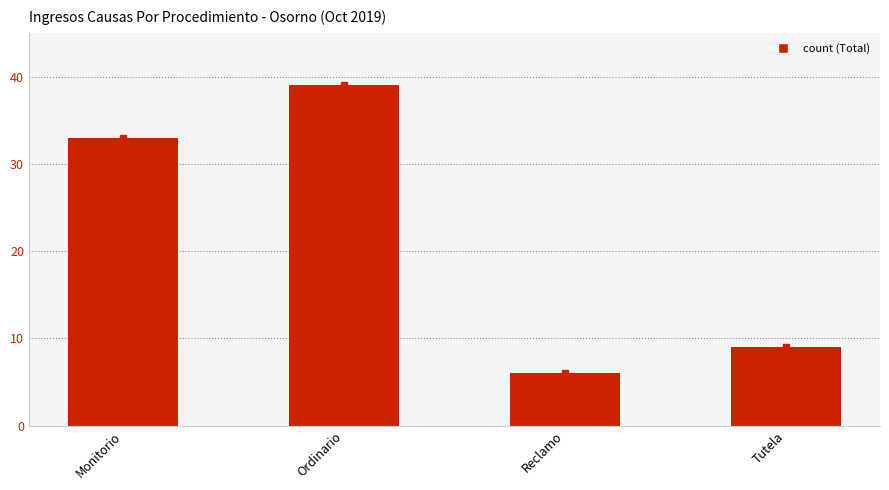

Rank the categories by value from highest to lowest.

Ordinario, Monitorio, Tutela, Reclamo